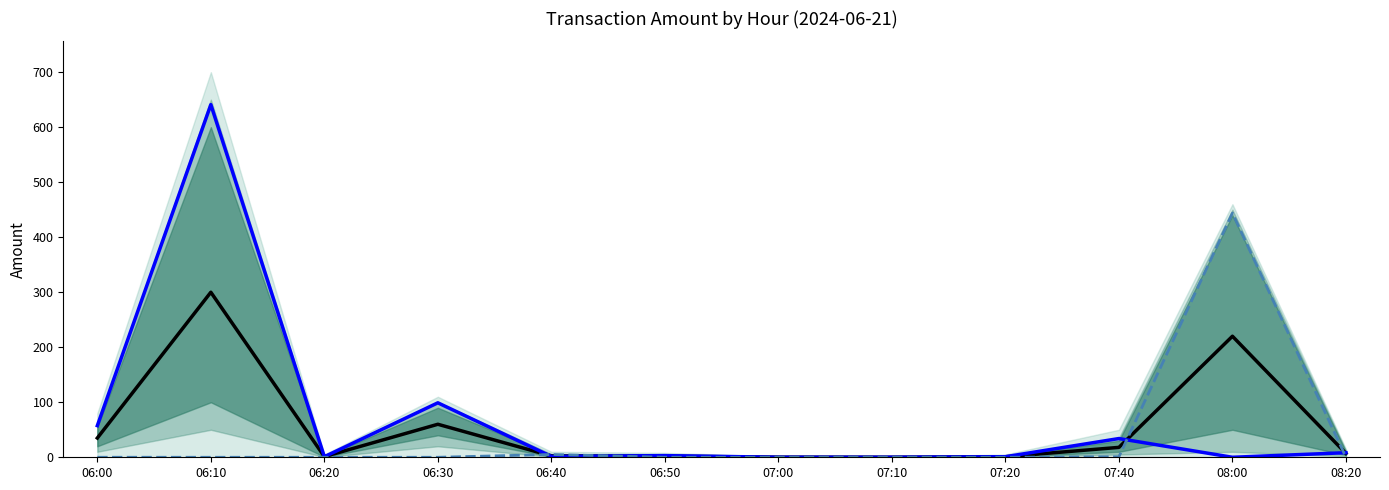

Which series ends up on top after the final intersection of LTM and Out?

LTM